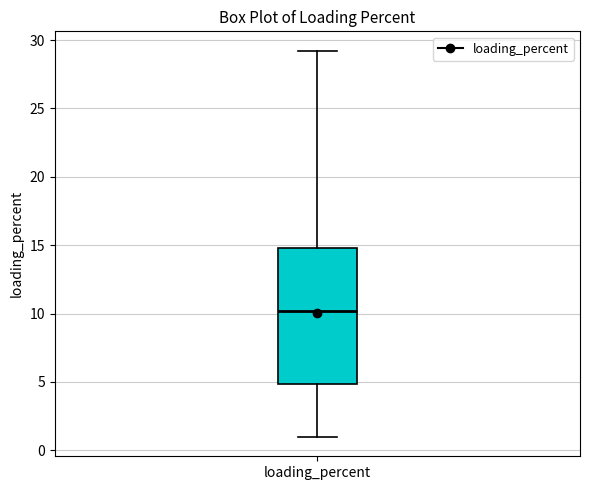

Read this box plot against the y-axis: the position of the median line, the range covered by the box, and the ends of both whiskers. The values are not printed on the chart, so give them approximately, as read against the axis.

median 10, box 5 to 15, whiskers 1 to 29